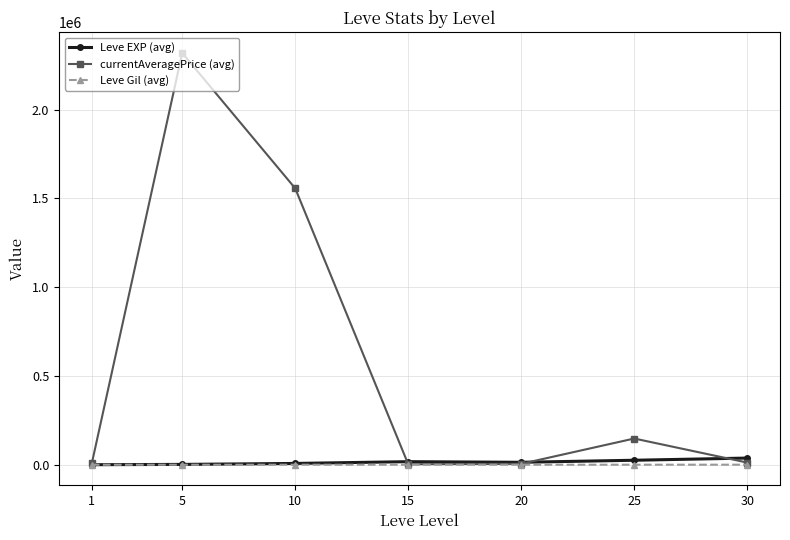

Where is the first local maximum for currentAveragePrice (avg)?

5